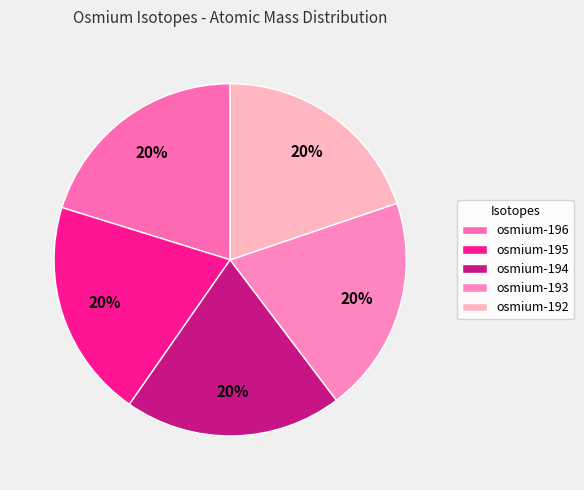

Does osmium-193 account for over 50% of the chart?

No